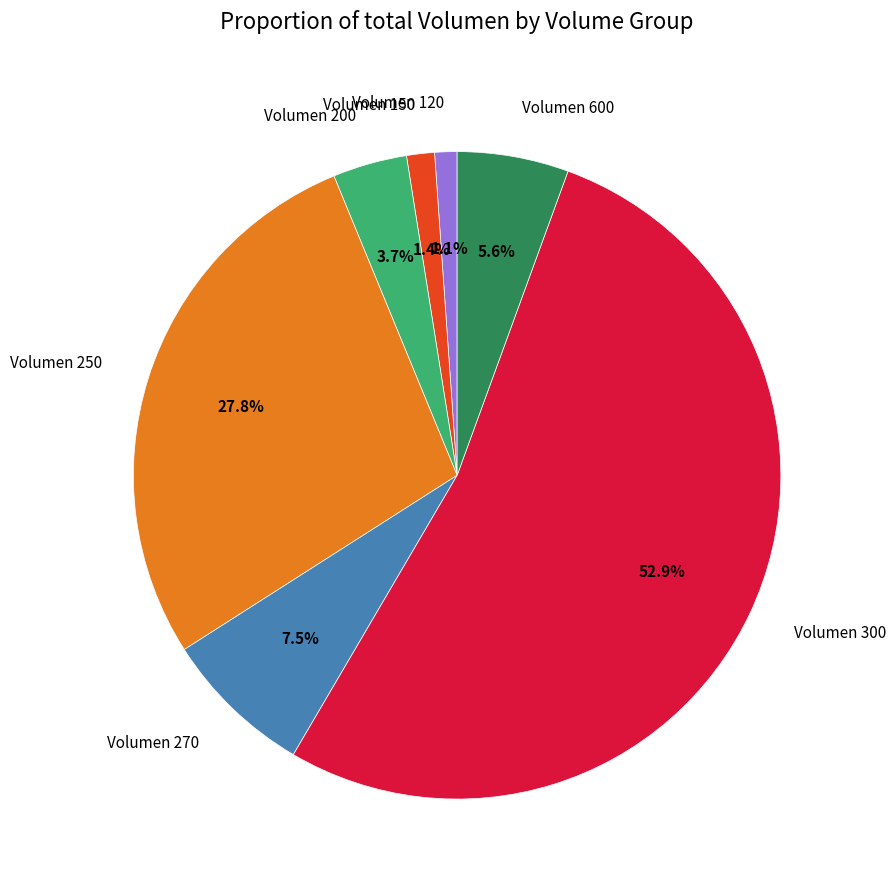

Is there a majority slice in this chart?

Yes